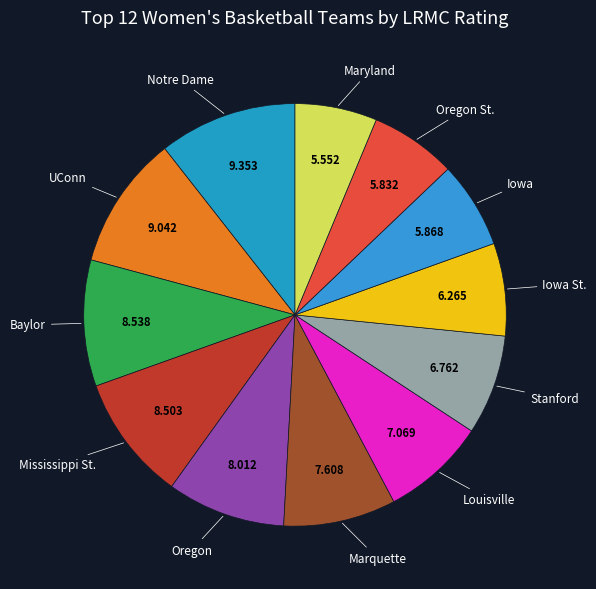

Is there a majority slice in this chart?

No